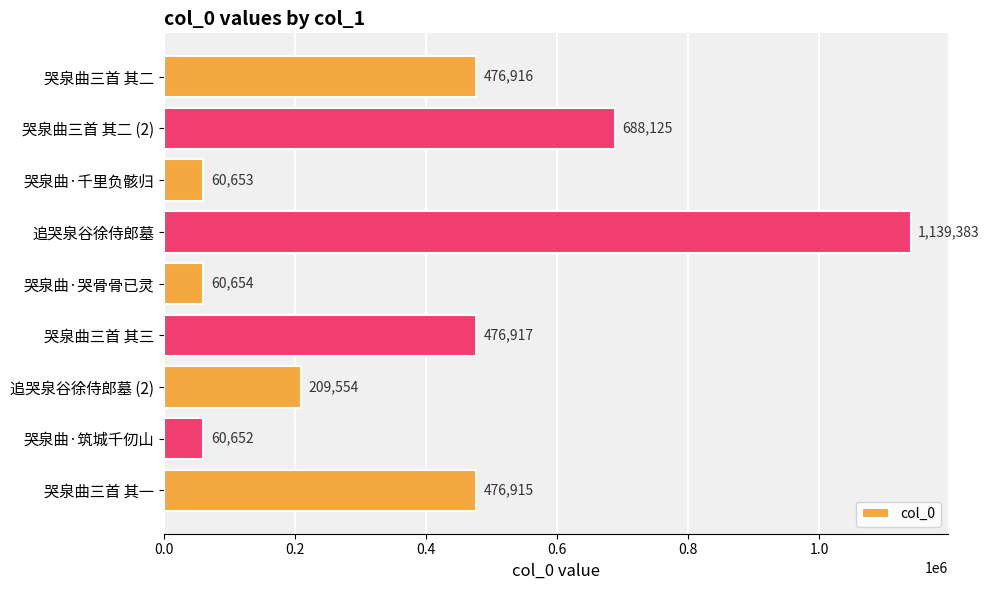

How many data points are less than 476915?

4